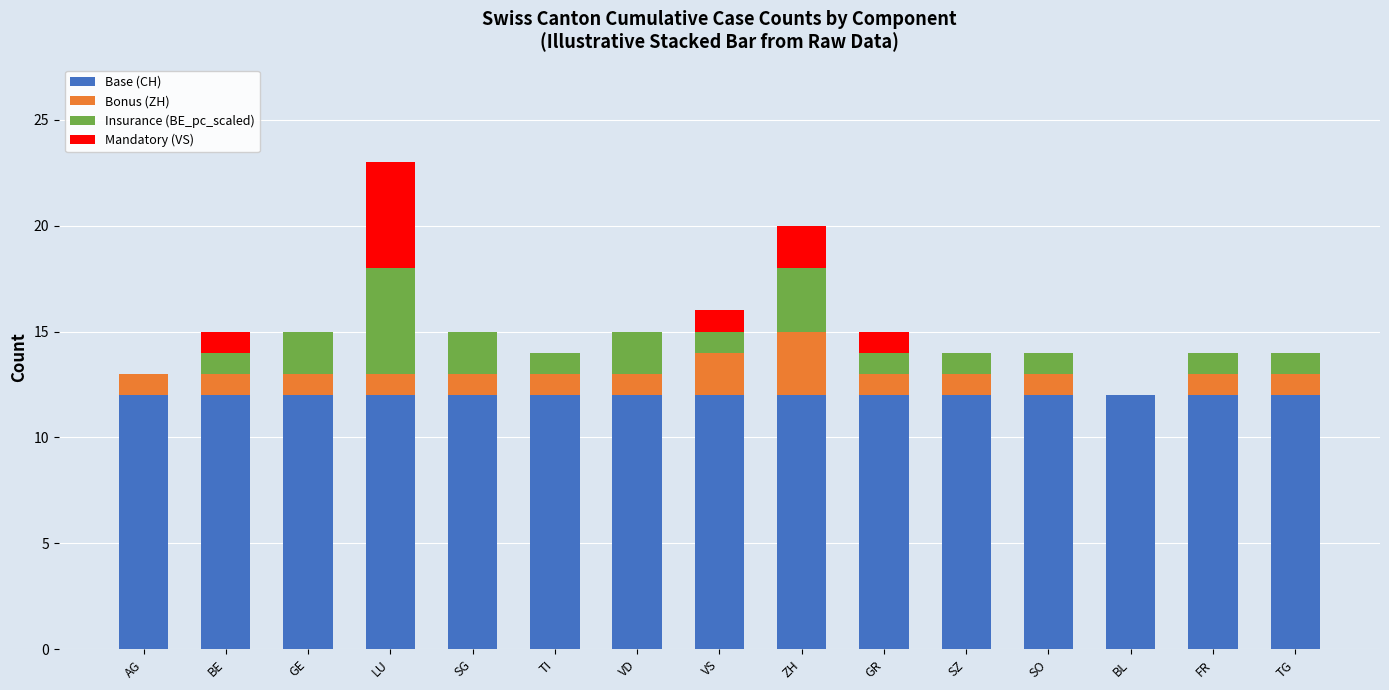

At which category is the sum across all series the highest?

LU